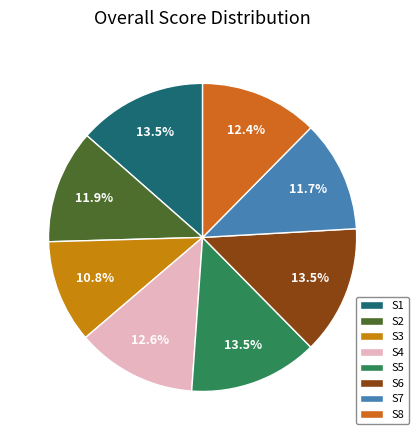

What percentage is the S1 slice, to the nearest percent?

14%